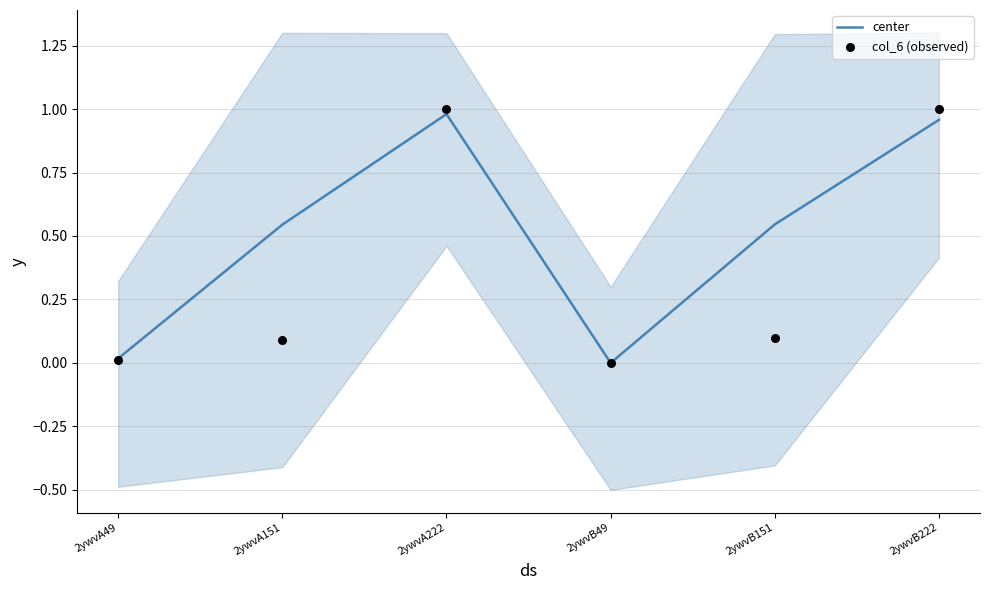

Is the value of center at 2ywvB222 greater than the value of col_6 (observed) at 2ywvB49?

Yes